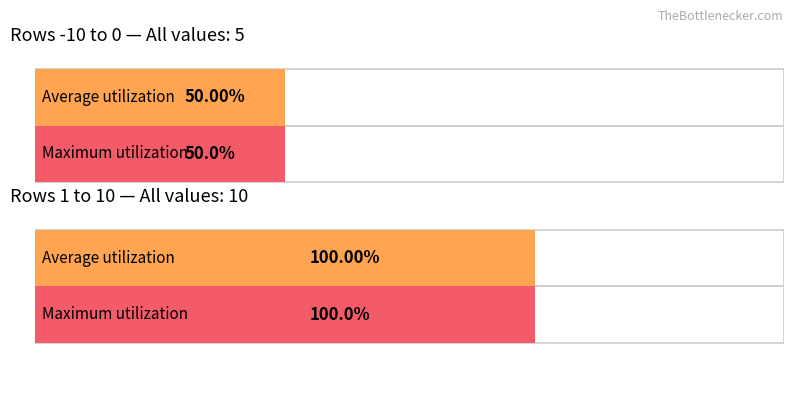

What are all the series names shown in the legend?

Average utilization, Maximum utilization